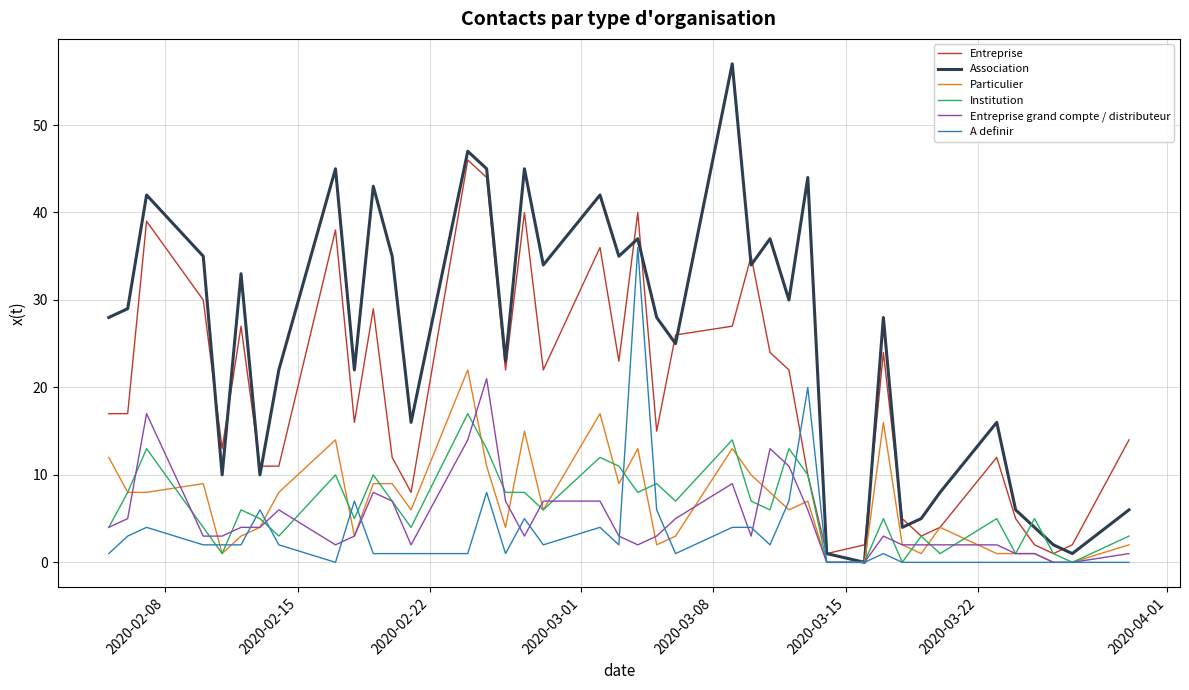

True or false: A definir and Entreprise cross at least once.

True